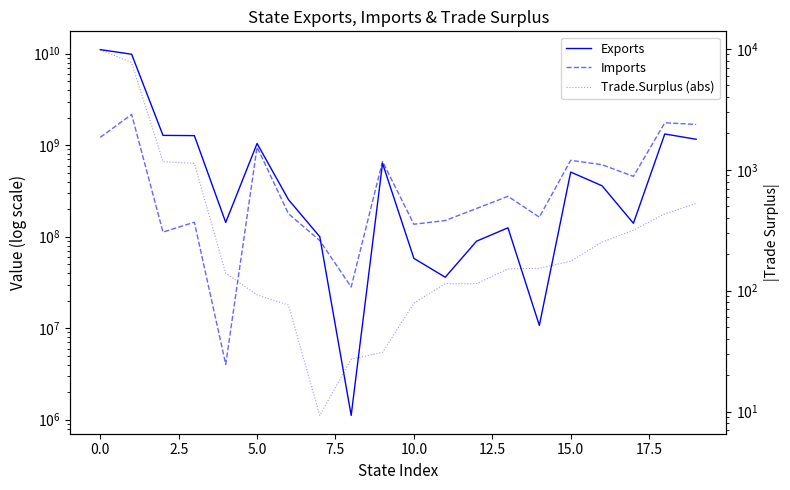

Reading left to right, what are all the values shown in this chart?

Exports: 11088639876.0	9875778038.0	1281573168.0	1273536075.0	143360850.0	1045621184.0	254649438.0	99993952.0	1114723.0	634782914.0	58010973.0	36111441.0	89545003.0	125176234.0	10743322.0	509005086.0	360501156.0	140293050.0	1327538531.0	1161864712.0
Imports: 1219258634.0	2171805552.0	112364697.0	144126864.0	4034973.0	953412672.0	178653502.0	90712767.0	28225083.0	665625856.0	136895043.0	150344353.0	203802818.0	276586145.0	163801222.0	684117356.0	612694740.0	456430367.0	1759112551.0	1688230581.0
Trade.Surplus (abs): 9869.4	7704.0	1169.2	1129.4	139.3	92.2	76.0	9.3	27.1	30.8	78.9	114.2	114.3	151.4	153.1	175.1	252.2	316.1	431.6	526.4